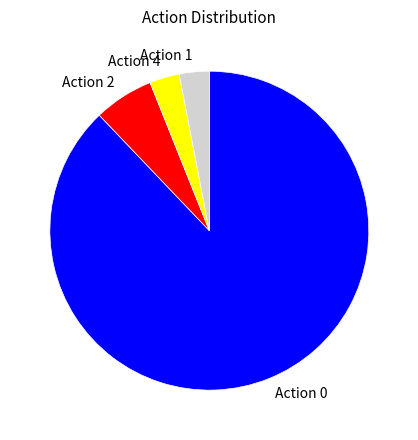

Combined, do Action 2 and Action 1 account for over 50%?

No